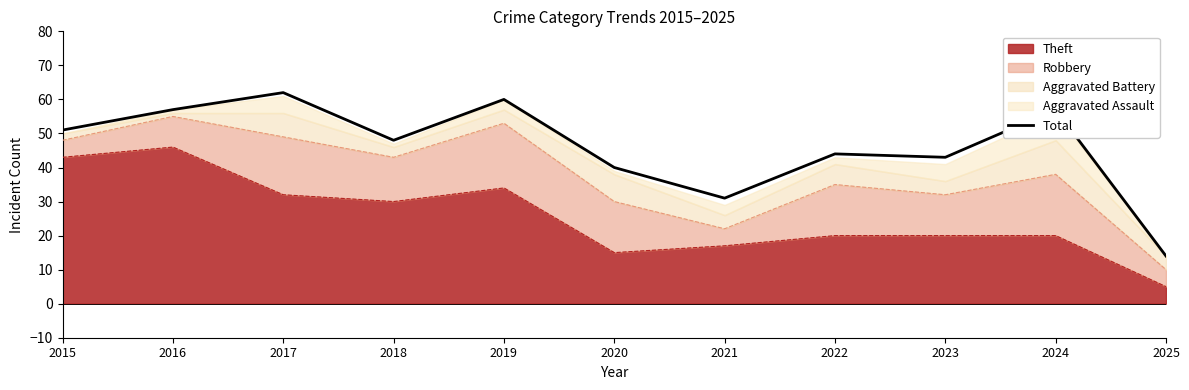

What is the maximum value shown in the chart?

62